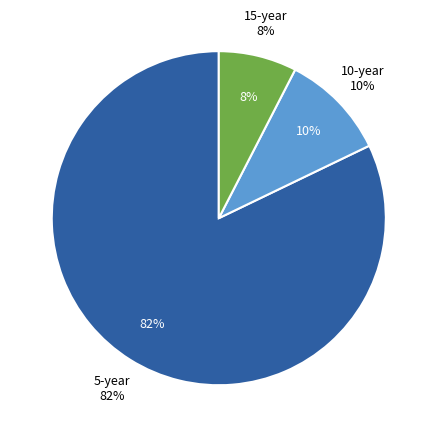

Rank the categories by value from highest to lowest.

5-year, 10-year, 15-year